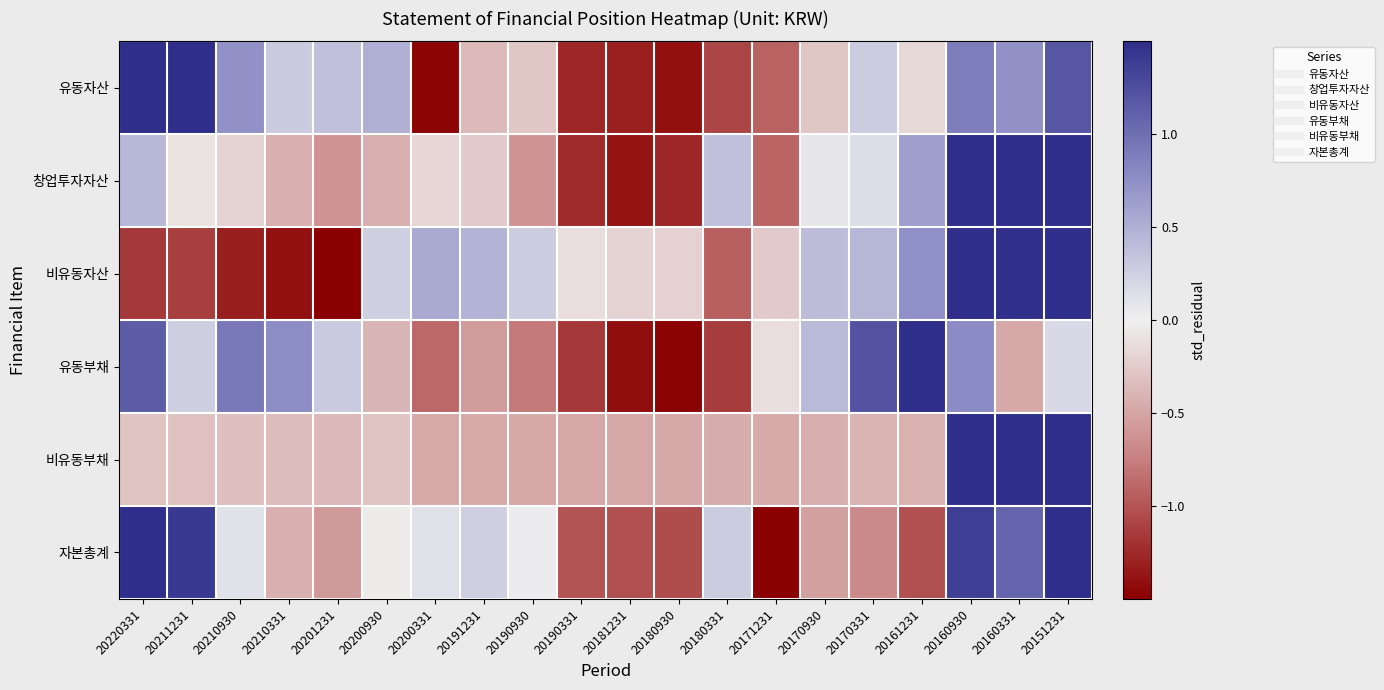

Reading left to right, extract all data points from this chart.

유동자산: 20220331=2.0	20211231=1.5	20210930=0.7	20210331=0.3	20201231=0.4	20200930=0.5	20200331=-1.5	20191231=-0.4	20190930=-0.3	20190331=-1.3	20181231=-1.3	20180930=-1.4	20180331=-1.1	20171231=-0.9	20170930=-0.3	20170331=0.3	20161231=-0.2	20160930=0.9	20160331=0.7	20151231=1.2
창업투자자산: 20220331=0.4	20211231=-0.1	20210930=-0.2	20210331=-0.4	20201231=-0.6	20200930=-0.4	20200331=-0.2	20191231=-0.3	20190930=-0.6	20190331=-1.2	20181231=-1.4	20180930=-1.3	20180331=0.4	20171231=-0.9	20170930=0.1	20170331=0.1	20161231=0.6	20160930=1.9	20160331=1.6	20151231=2.4
비유동자산: 20220331=-1.2	20211231=-1.1	20210930=-1.3	20210331=-1.4	20201231=-1.5	20200930=0.3	20200331=0.5	20191231=0.5	20190930=0.3	20190331=-0.1	20181231=-0.2	20180930=-0.2	20180331=-0.9	20171231=-0.2	20170930=0.4	20170331=0.5	20161231=0.7	20160930=1.7	20160331=1.5	20151231=1.9
유동부채: 20220331=1.1	20211231=0.3	20210930=0.9	20210331=0.8	20201231=0.3	20200930=-0.4	20200331=-0.9	20191231=-0.6	20190930=-0.8	20190331=-1.2	20181231=-1.4	20180930=-1.5	20180331=-1.1	20171231=-0.1	20170930=0.4	20170331=1.2	20161231=2.4	20160930=0.8	20160331=-0.5	20151231=0.2
비유동부채: 20220331=-0.3	20211231=-0.3	20210930=-0.3	20210331=-0.3	20201231=-0.4	20200930=-0.3	20200331=-0.5	20191231=-0.5	20190930=-0.5	20190331=-0.5	20181231=-0.5	20180930=-0.5	20180331=-0.5	20171231=-0.5	20170930=-0.4	20170331=-0.4	20161231=-0.4	20160930=1.5	20160331=2.7	20151231=2.7
자본총계: 20220331=1.6	20211231=1.4	20210930=0.1	20210331=-0.4	20201231=-0.6	20200930=-0.0	20200331=0.1	20191231=0.2	20190930=0.0	20190331=-1.0	20181231=-1.0	20180930=-1.1	20180331=0.3	20171231=-1.8	20170930=-0.5	20170331=-0.7	20161231=-1.0	20160930=1.4	20160331=1.1	20151231=1.9